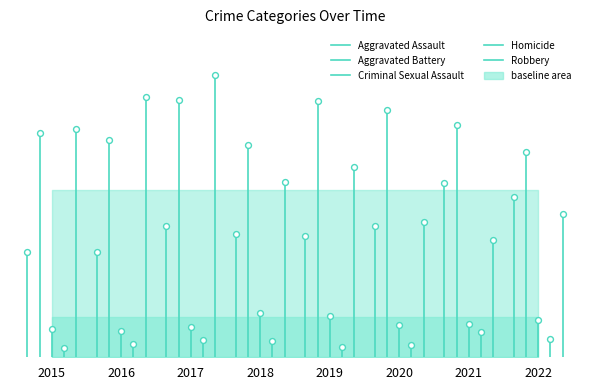

Which series reaches the minimum Y coordinate?

Aggravated Assault